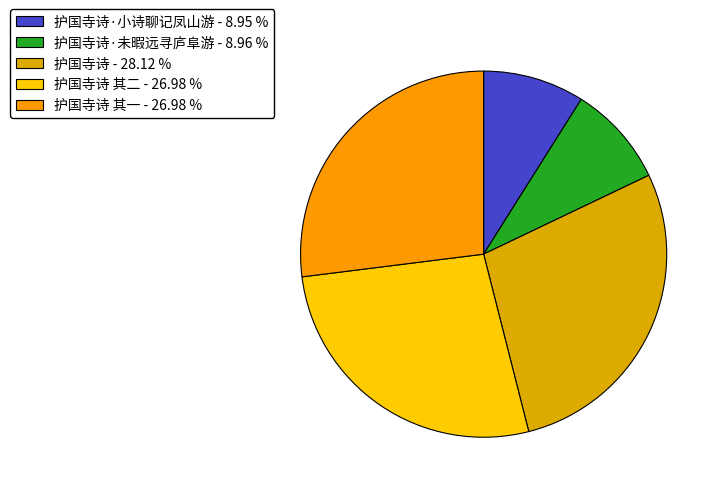

Which category has the biggest portion of the pie?

护国寺诗 - 28.12 %